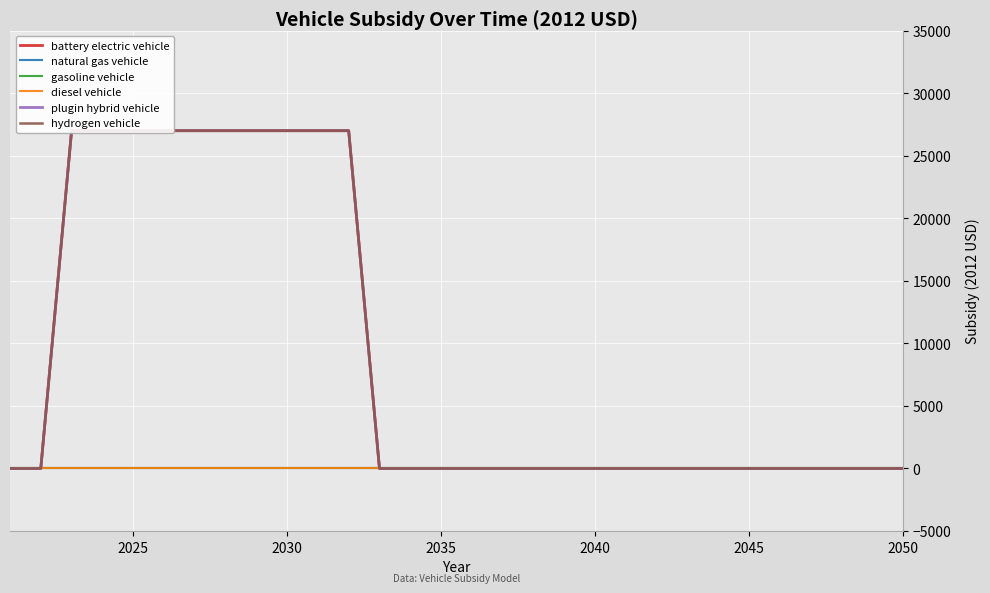

List the series in order of their peak value, lowest first.

natural gas vehicle, gasoline vehicle, diesel vehicle, battery electric vehicle, plugin hybrid vehicle, hydrogen vehicle